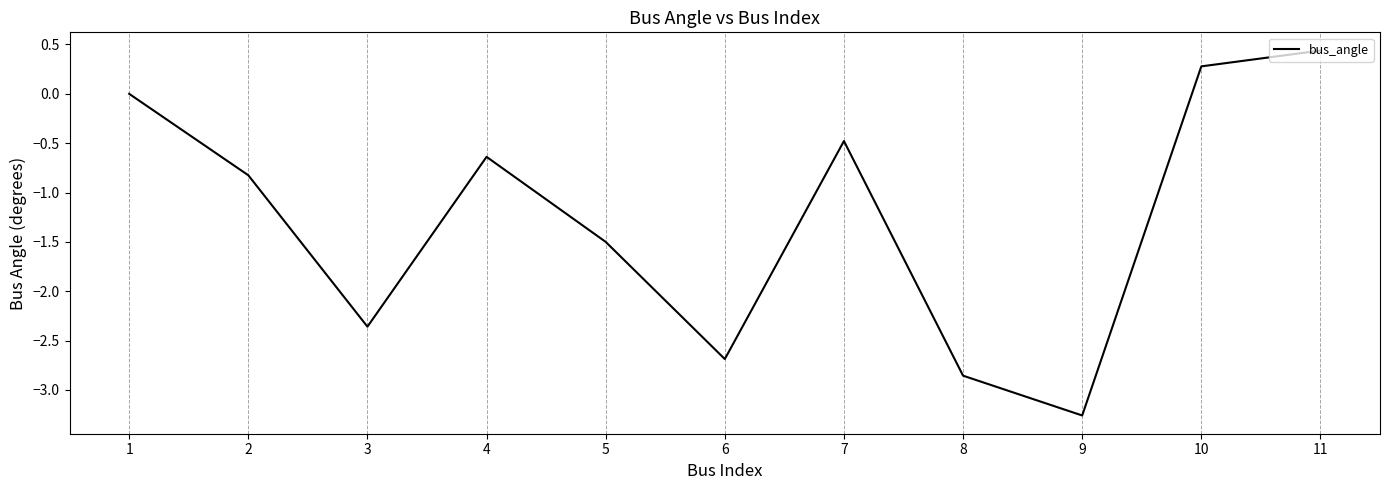

Rank the categories by value from lowest to highest.

9, 8, 6, 3, 5, 2, 4, 7, 1, 10, 11